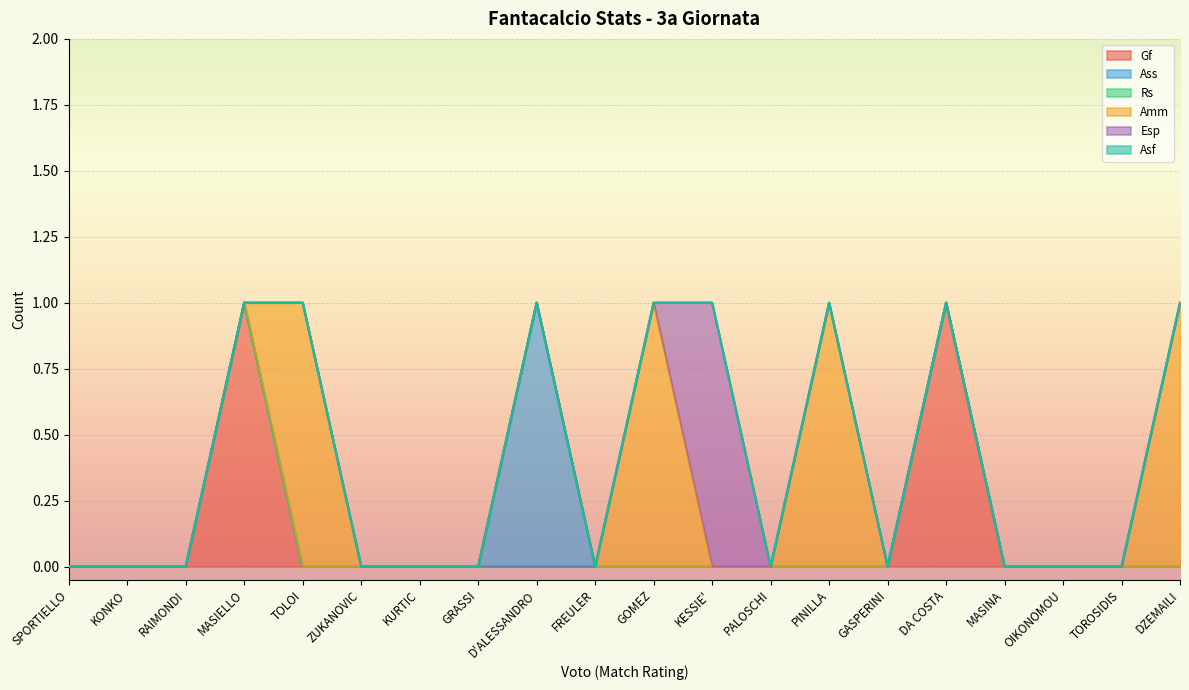

Which series has the widest spread of values?

Gf